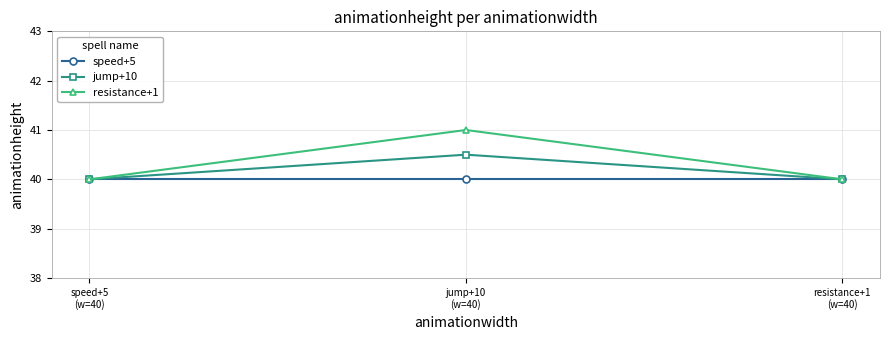

True or false: speed+5 has a value of 40.0 at speed+5
(w=40).

True